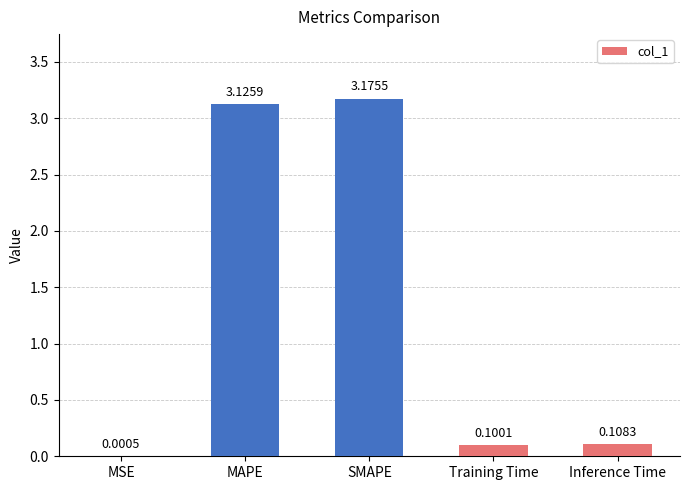

What is the sum of all values?

6.5